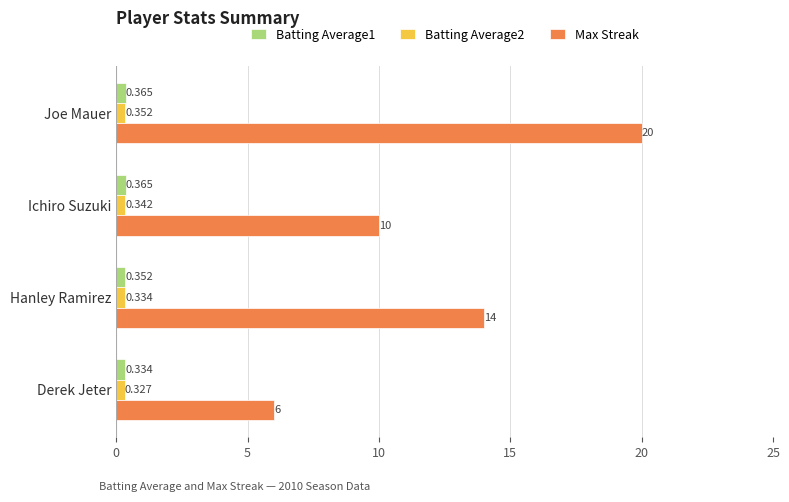

At which label is Max Streak closest to 13?

Hanley Ramirez